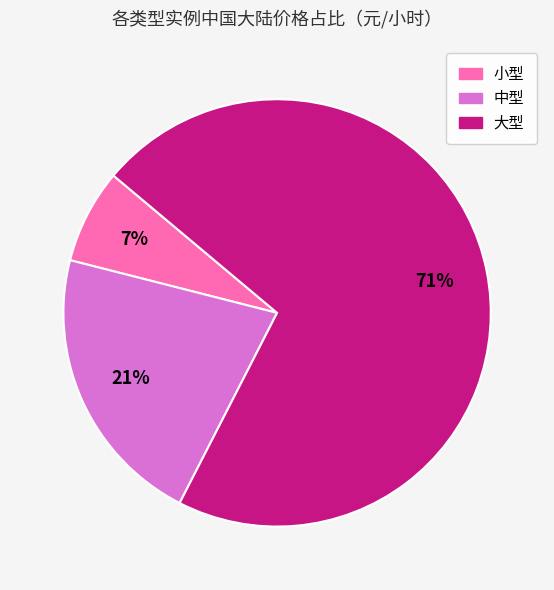

Count the number of slices in the pie.

3